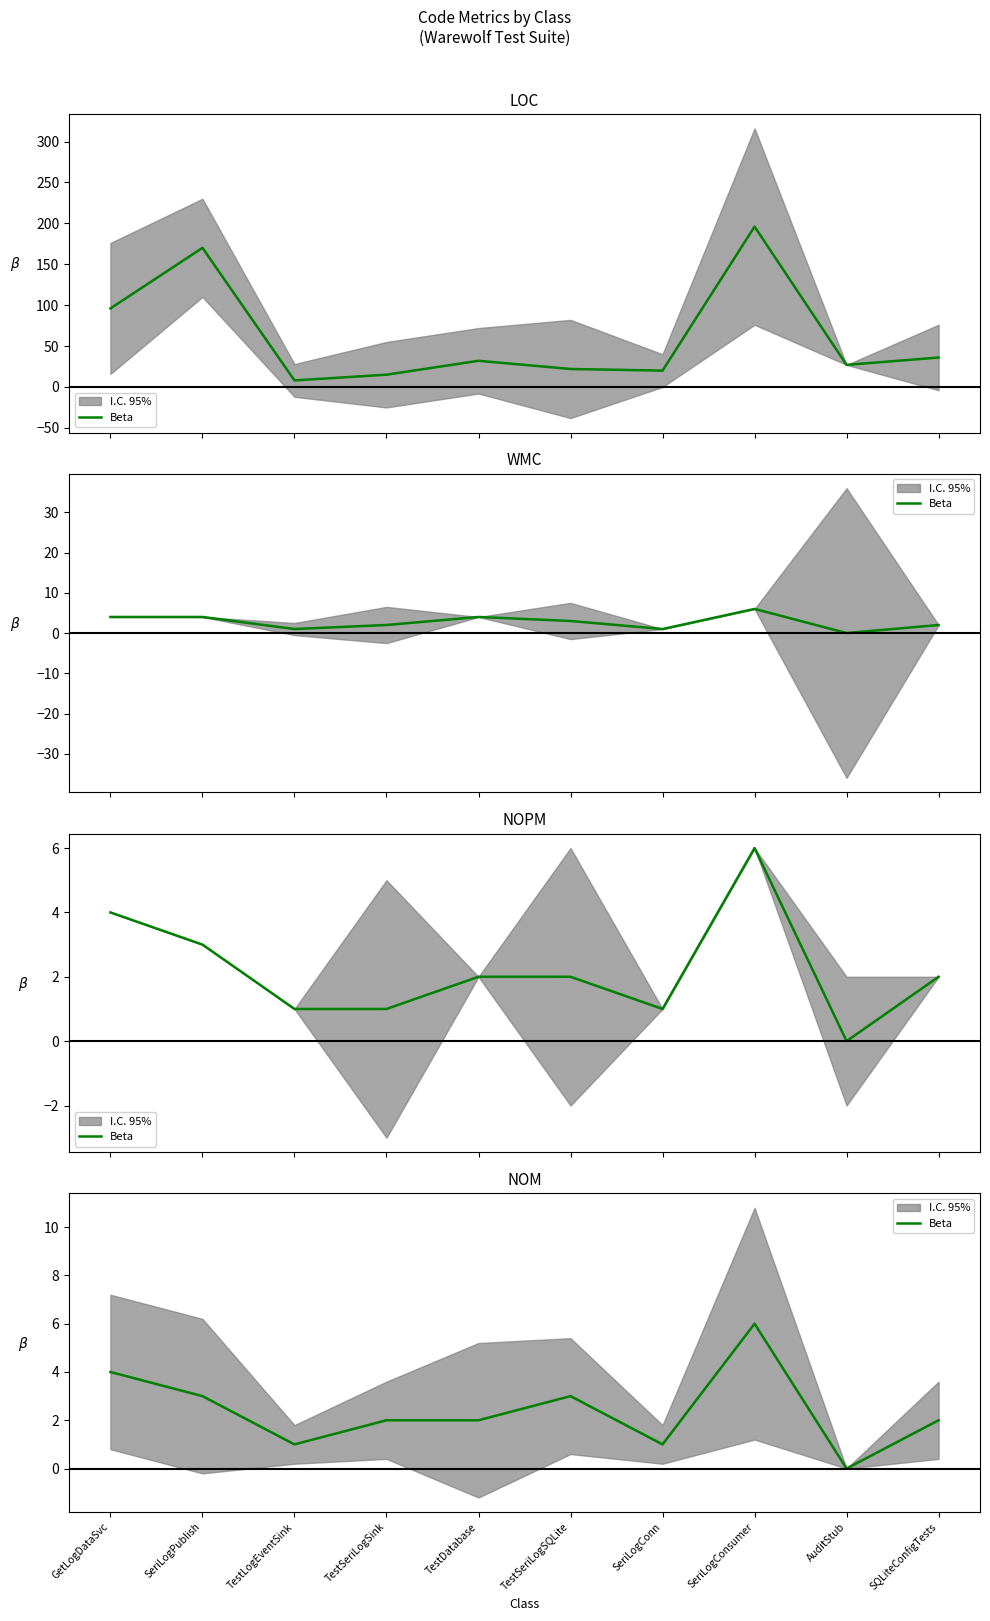

At which category does the chart reach its peak across all series?

SeriLogConsumer